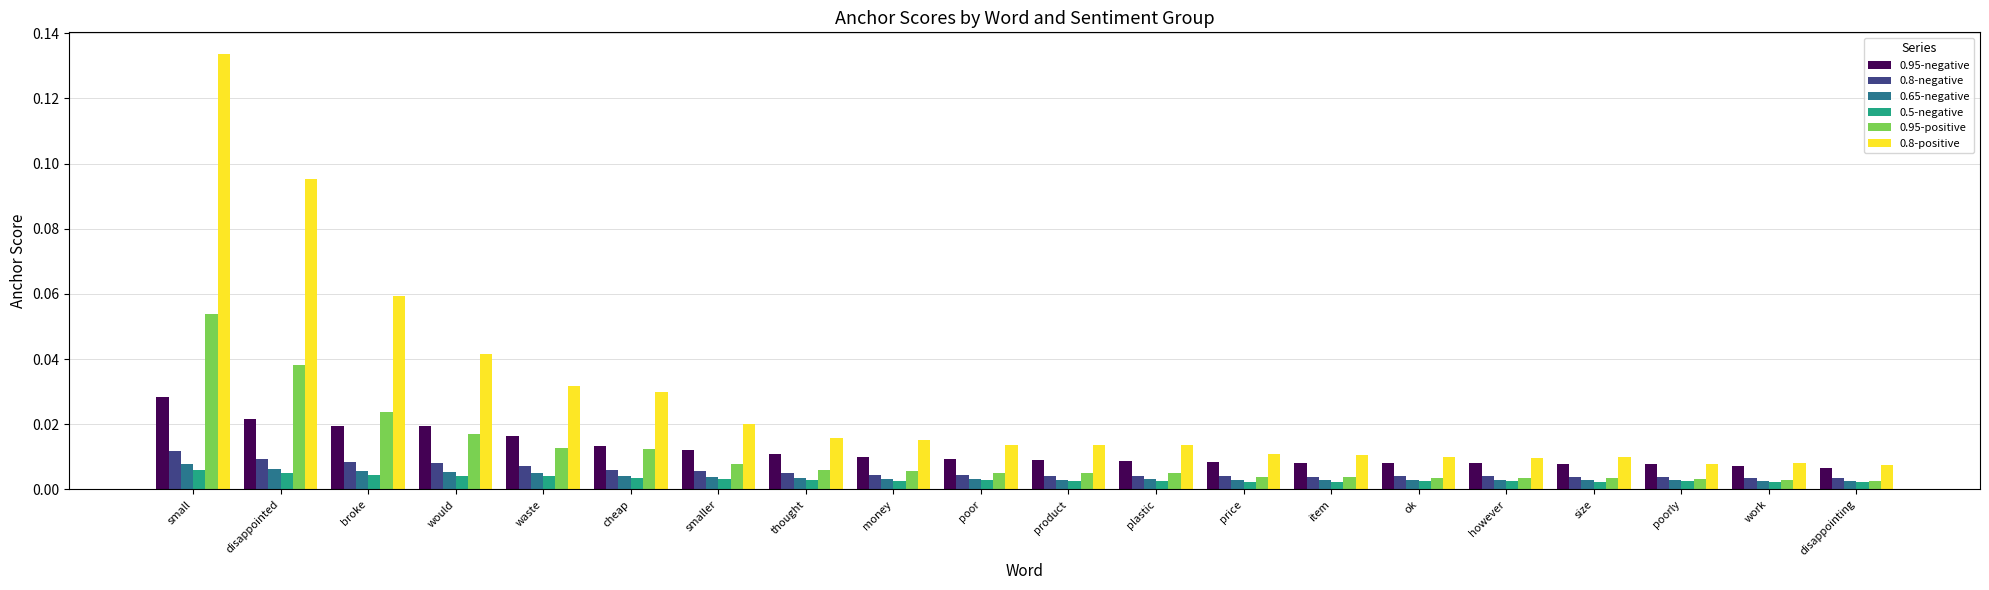

Which series has the largest range (max minus min)?

0.8-positive